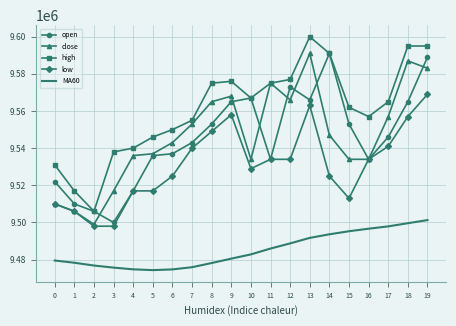

What is the maximum value shown in the chart?

9600000